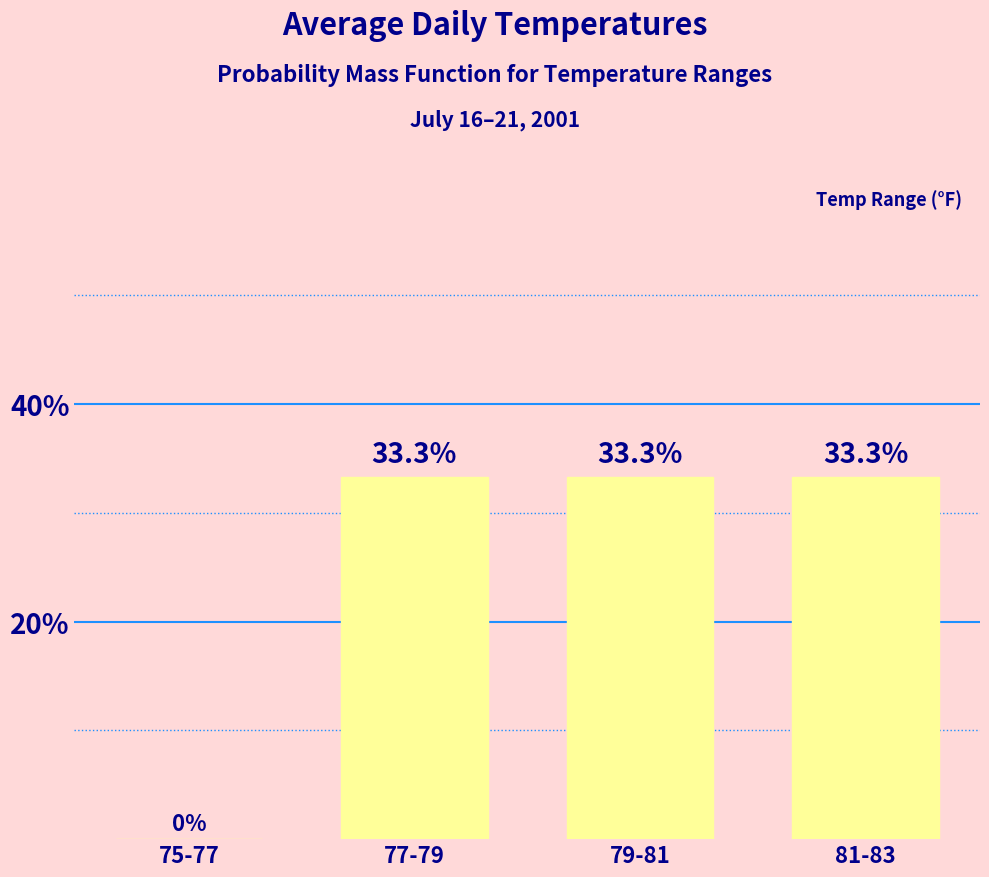

Reading left to right, list all the values displayed in this chart.

75-77=0.0	77-79=33.3	79-81=33.3	81-83=33.3